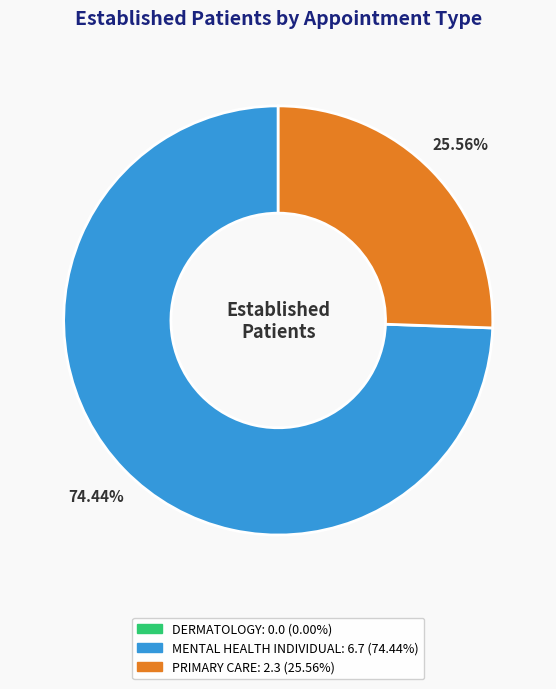

Which category accounts for the majority?

MENTAL HEALTH INDIVIDUAL